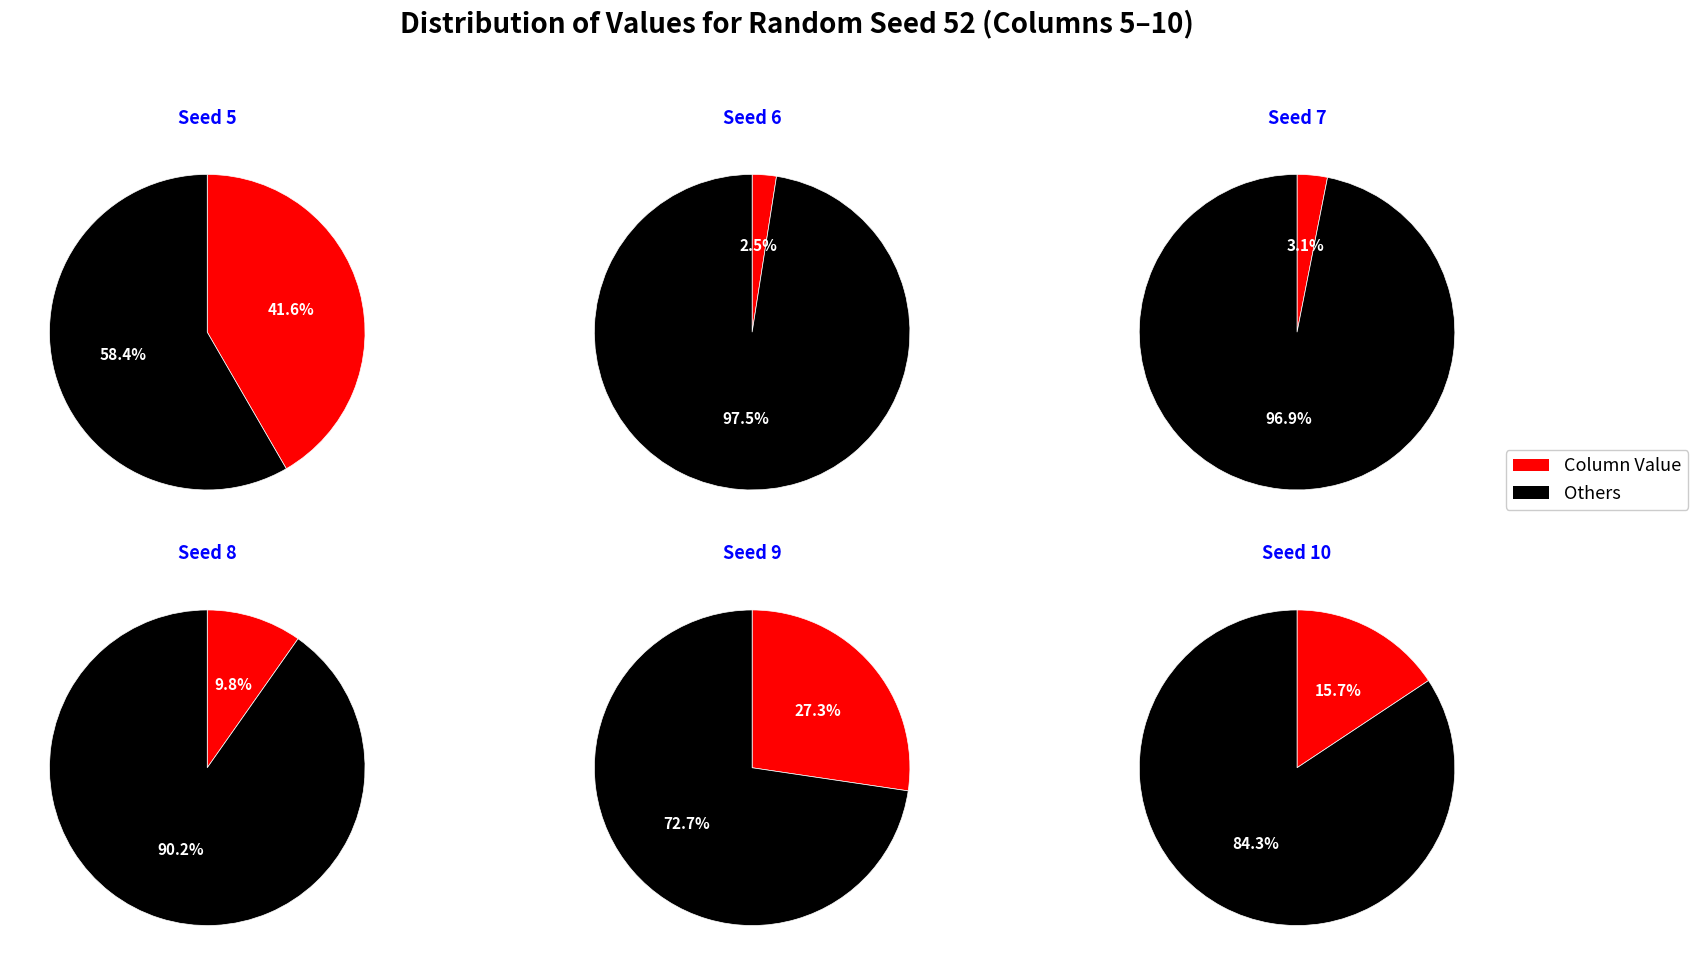

To the nearest percent, what is the difference between the largest and smallest slice percentages?

39%